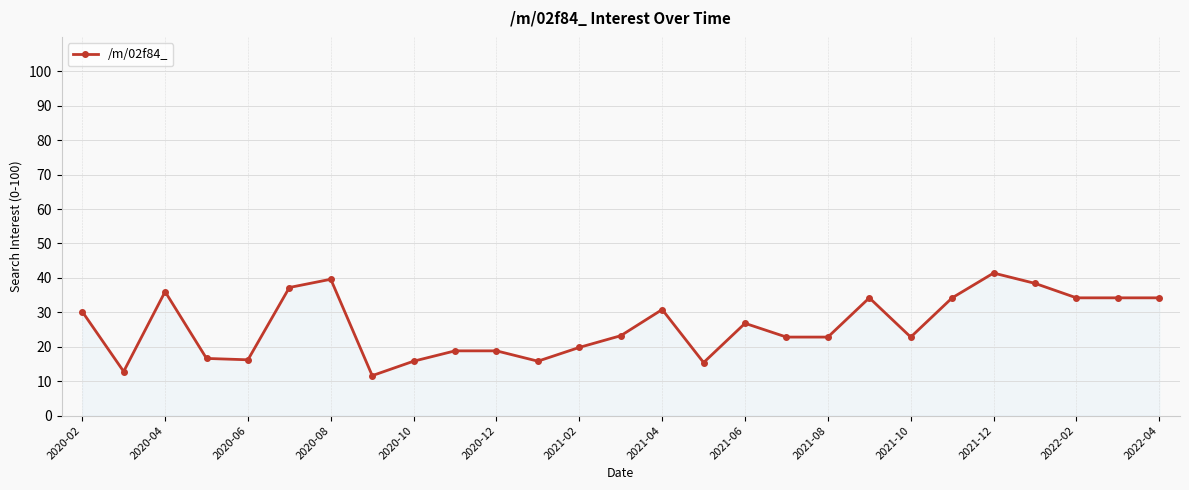

What is the smallest value displayed?

11.6